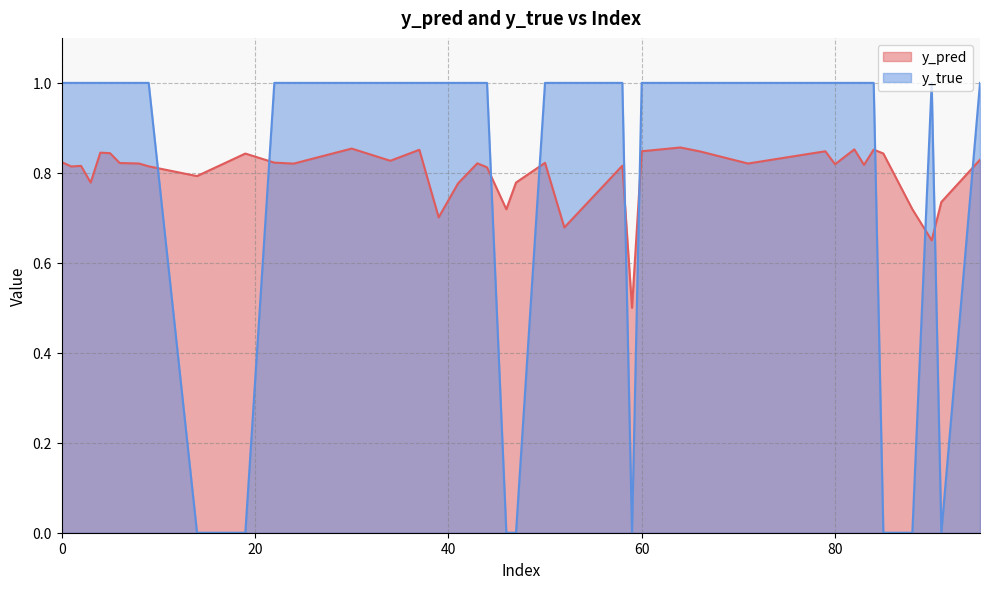

Count the y_true values in the range 1 to 2.

32